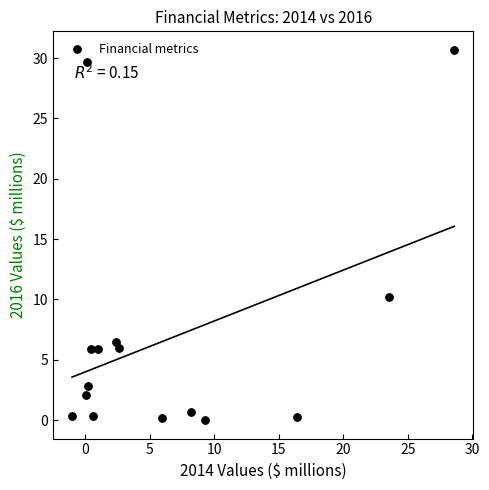

What is the range of Y values (max minus min)?

30.7